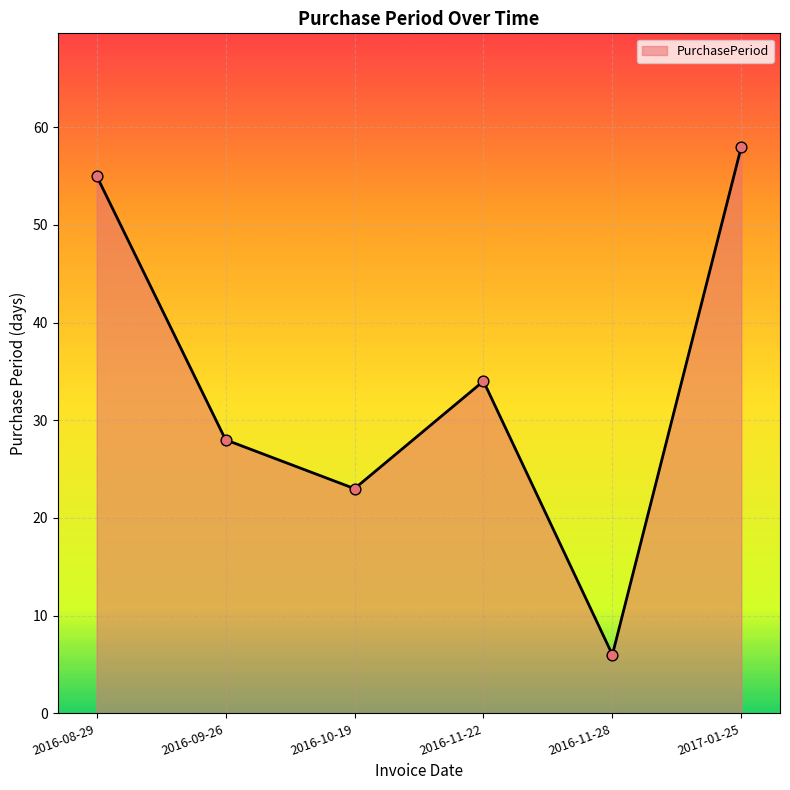

Approximately how many times larger is the value at 2016-10-19 compared to 2017-01-25?

0.4